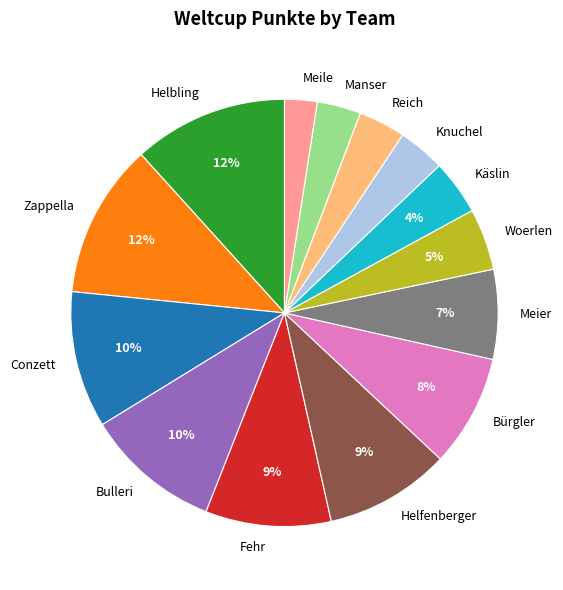

Does Woerlen account for over 50% of the chart?

No